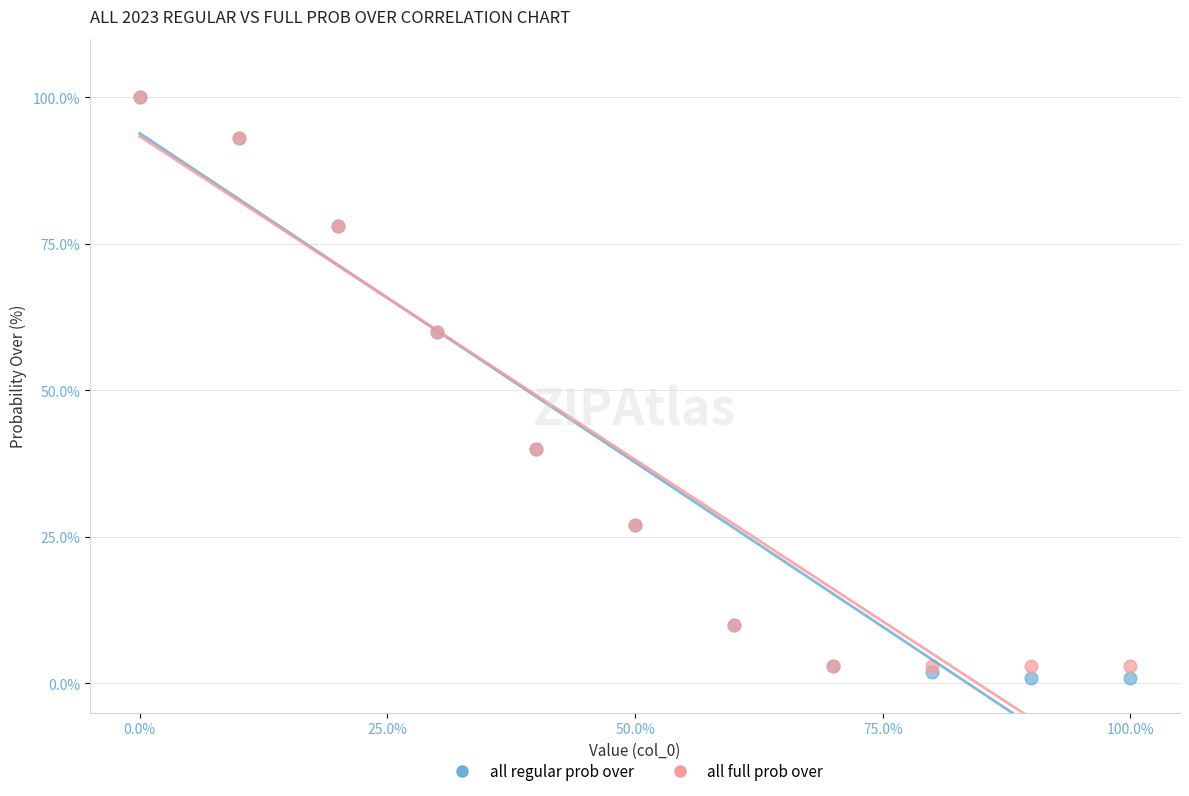

Which series has the widest spread of Y values?

all regular prob over